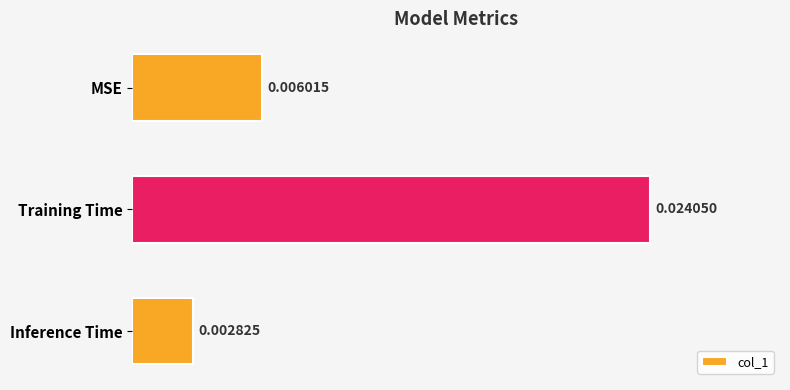

Does the chart contain stacked bars?

No